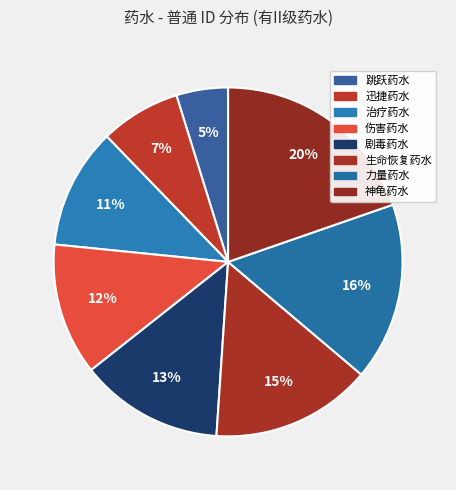

Which category has the smallest portion of the pie?

跳跃药水